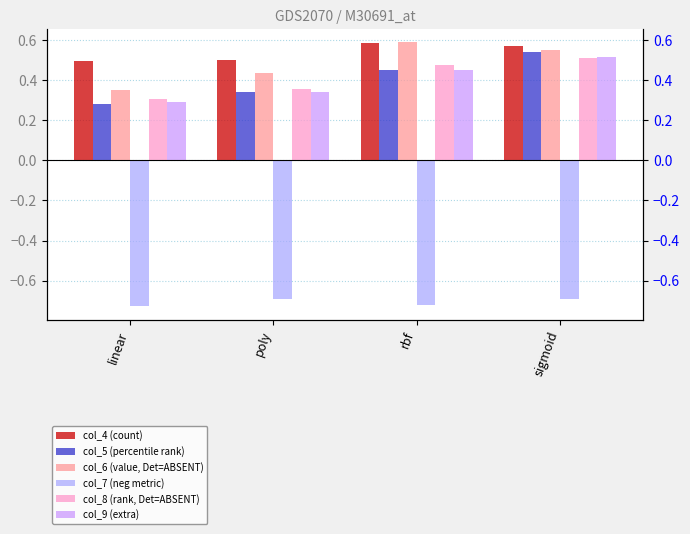

What is the label of the 3rd bar from the right?

poly